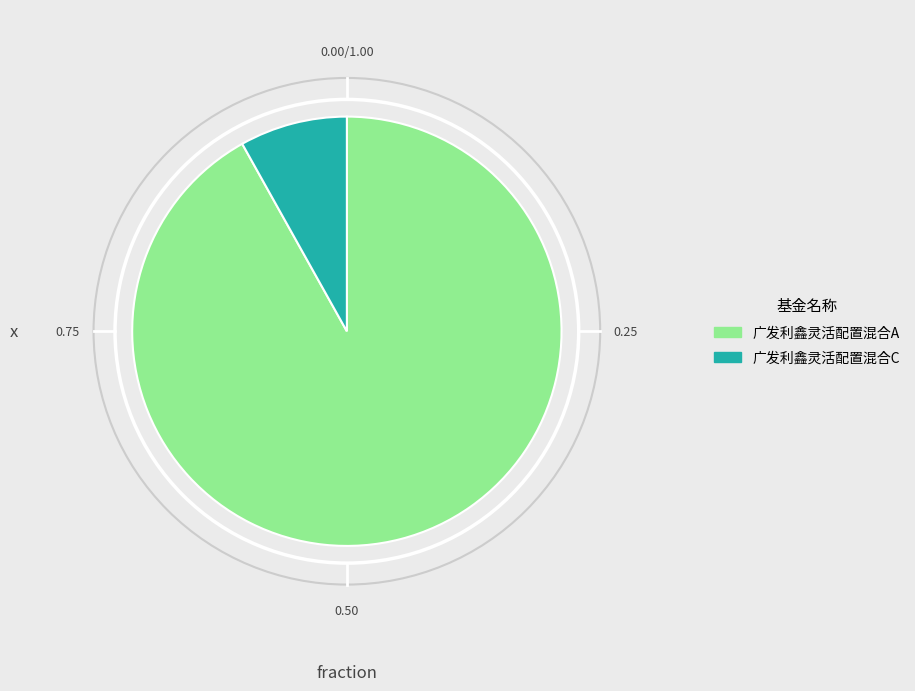

The 广发利鑫灵活配置混合A slice represents 99% of the pie. True or false?

False